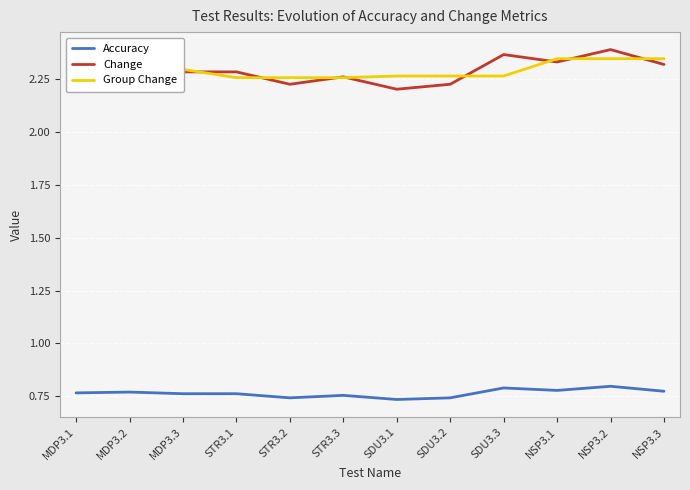

What position from the left is STR3.2?

5